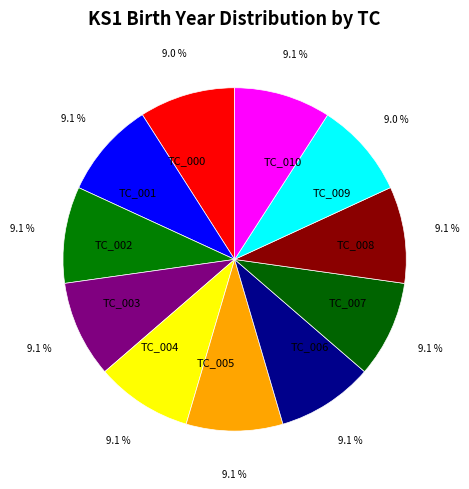

To the nearest percent, what is the combined percentage of TC_002 and TC_003?

18%